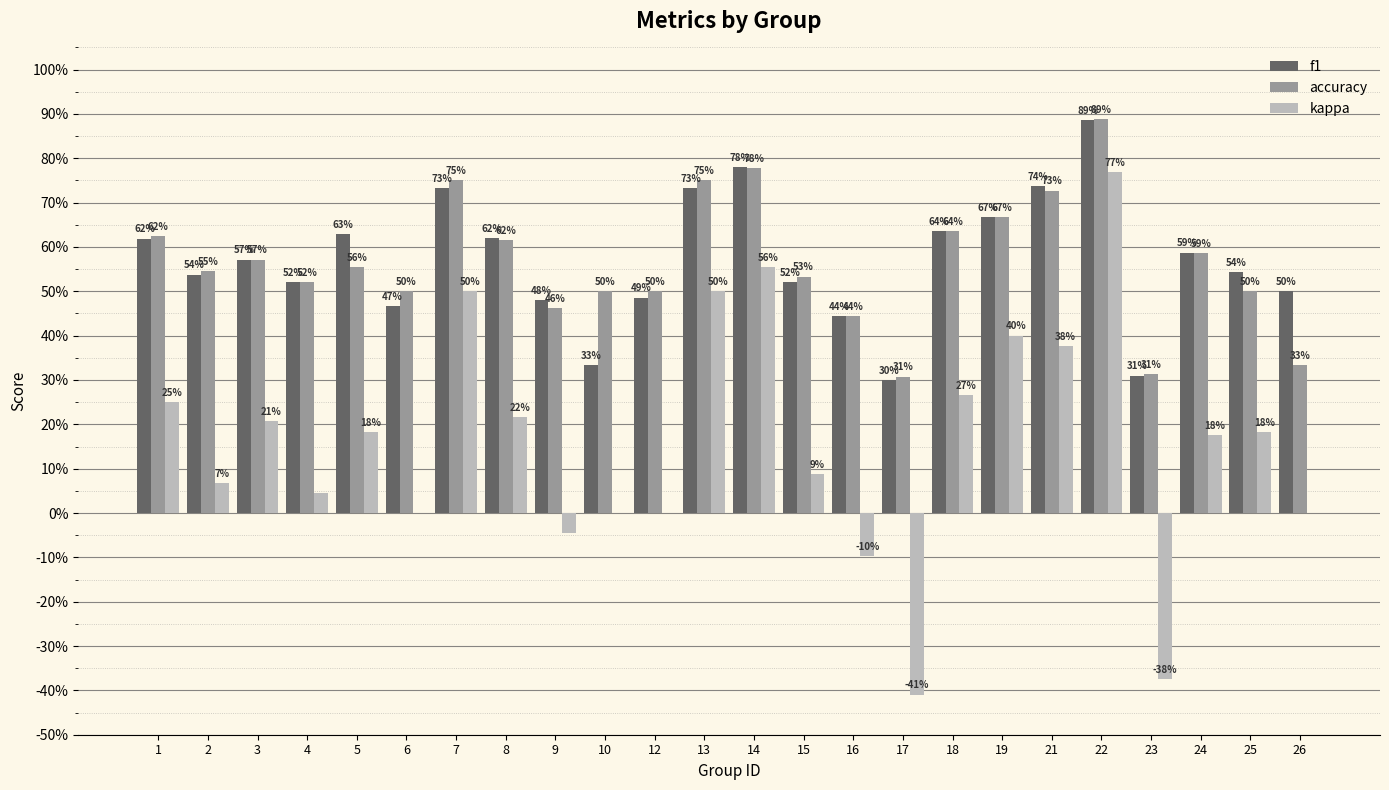

The kappa series shows 0.4 at 19. True or false?

True